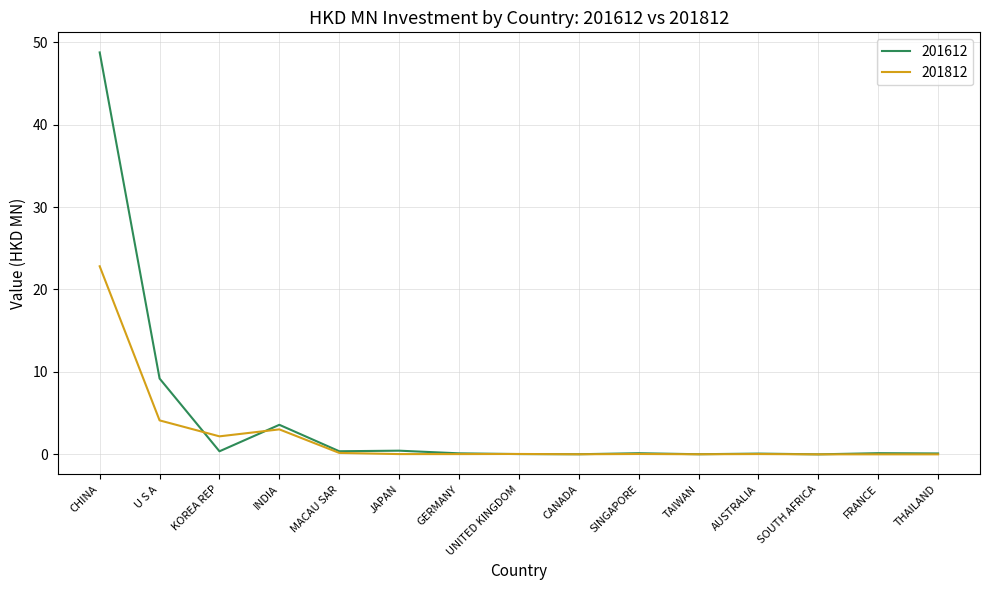

Which series has the widest spread of values?

201612